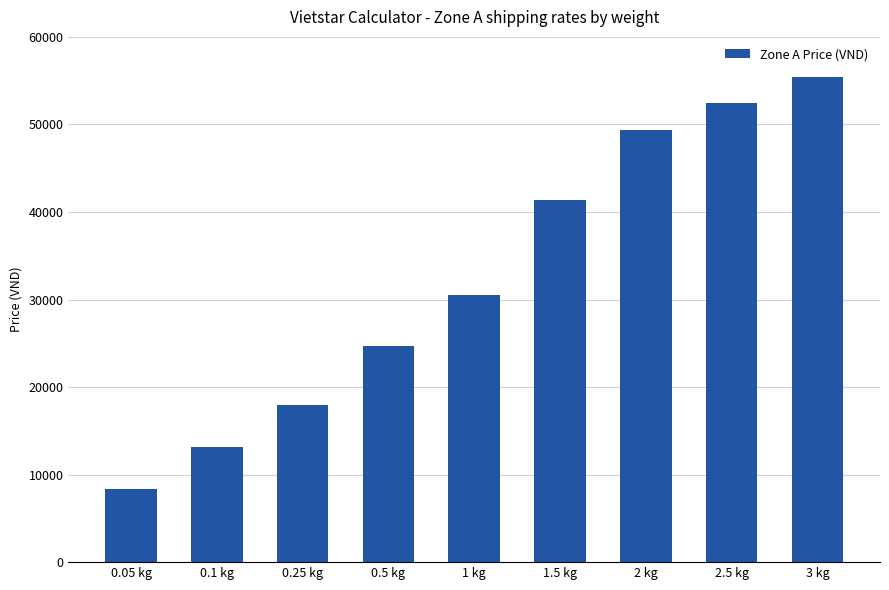

Where is the data nearest to the value 31900?

1 kg